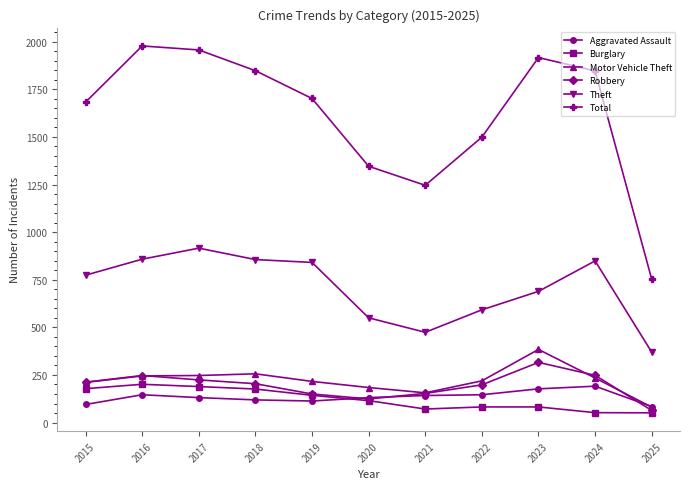

Which series has the largest range (max minus min)?

Total